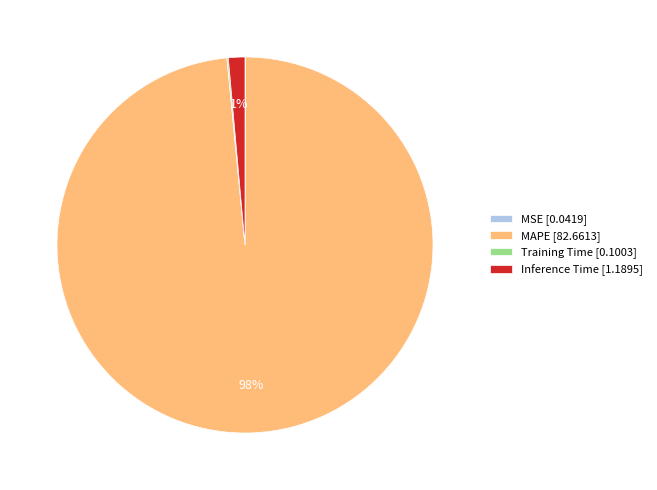

Which category has the biggest portion of the pie?

MAPE